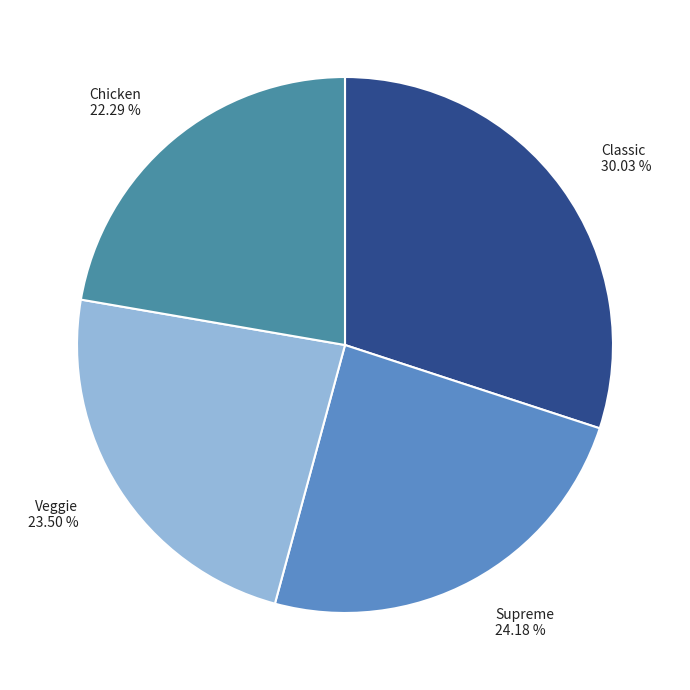

Does Chicken account for over 50% of the chart?

No